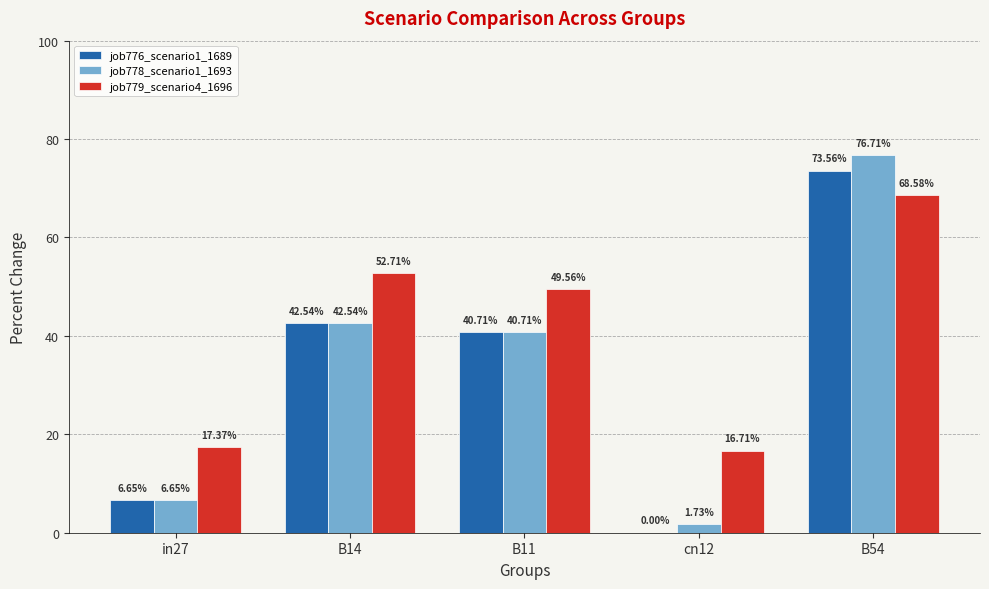

Is it true that job776_scenario1_1689 equals 0.7 at B14?

False